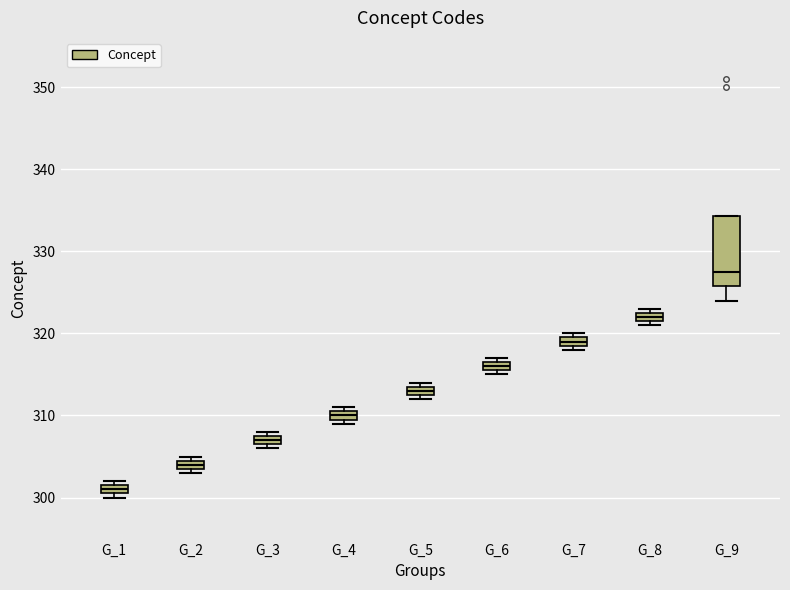

Comparing the boxes themselves (not the whiskers), which one is the tallest?

G_9